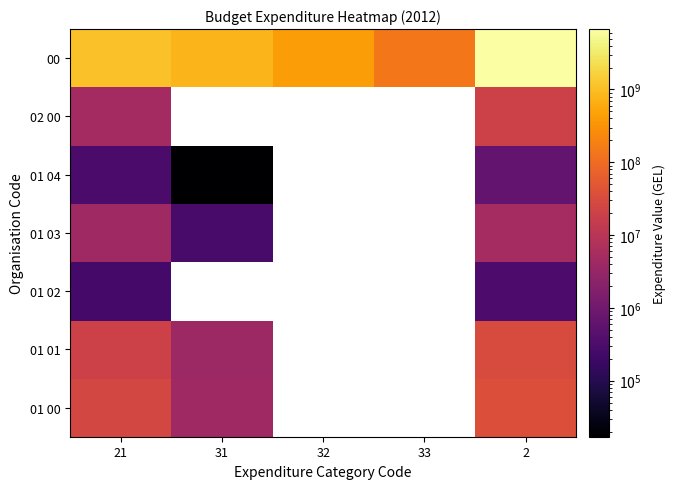

What is the spread (max minus min) of values at 2?

6746588830.0